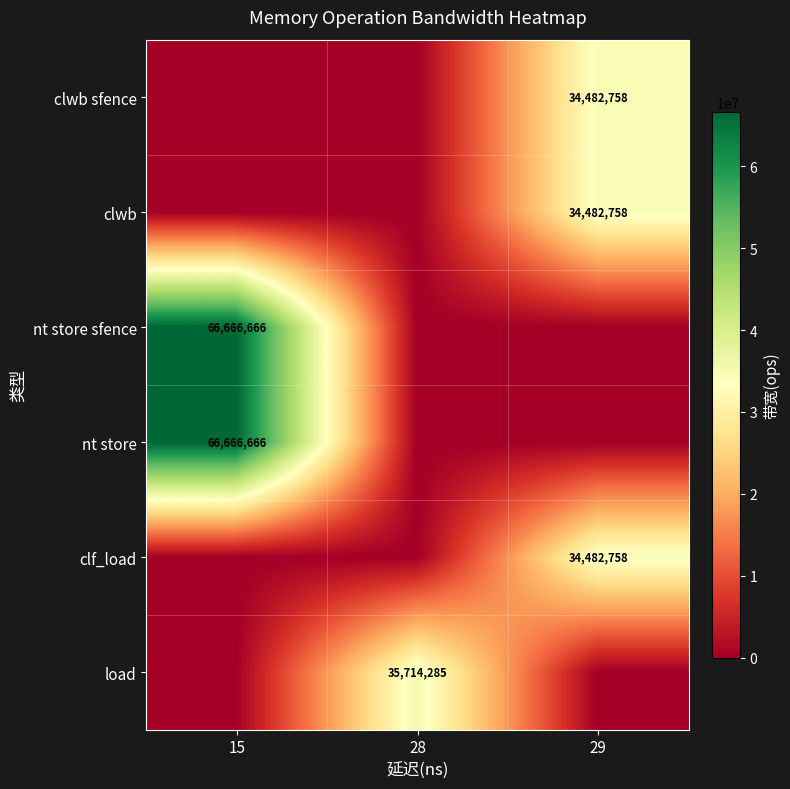

What is the difference between the maximum and minimum values in the row_0 series?

34482758